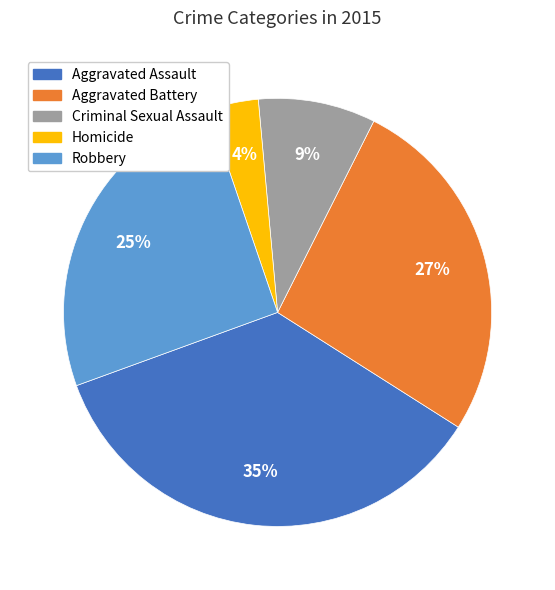

Which slice is the smallest?

Homicide